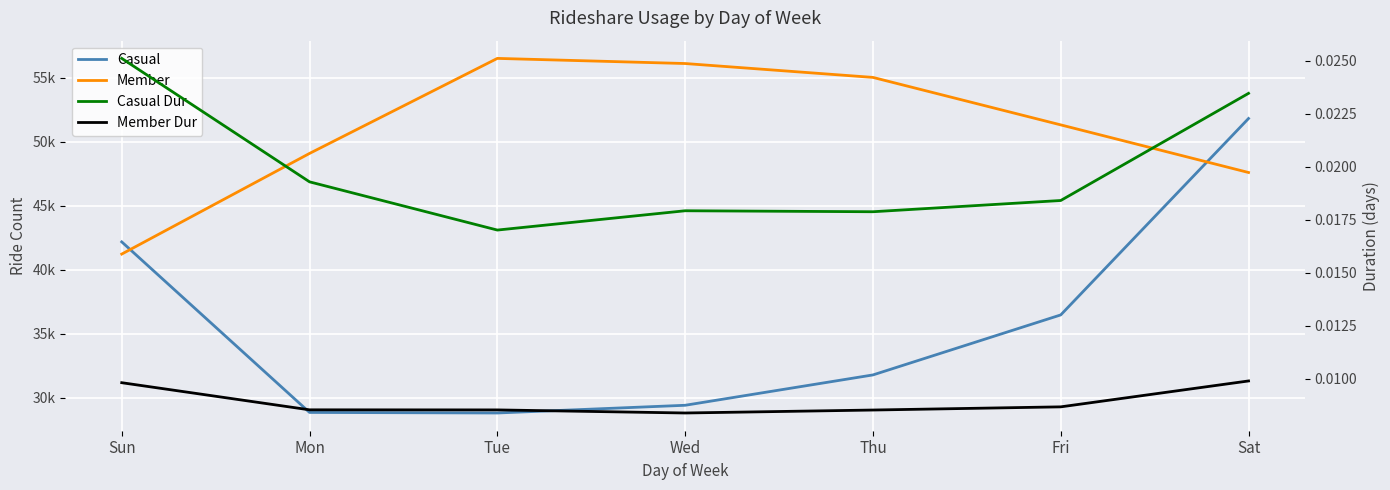

Reading left to right, what are all the values shown in this chart?

Casual: Sun=42168.0	Mon=28838.0	Tue=28795.0	Wed=29398.0	Thu=31770.0	Fri=36460.0	Sat=51812.0
Member: Sun=41216.0	Mon=49082.0	Tue=56509.0	Wed=56108.0	Thu=55023.0	Fri=51313.0	Sat=47591.0
Casual Dur: Sun=0.0	Mon=0.0	Tue=0.0	Wed=0.0	Thu=0.0	Fri=0.0	Sat=0.0
Member Dur: Sun=0.0	Mon=0.0	Tue=0.0	Wed=0.0	Thu=0.0	Fri=0.0	Sat=0.0